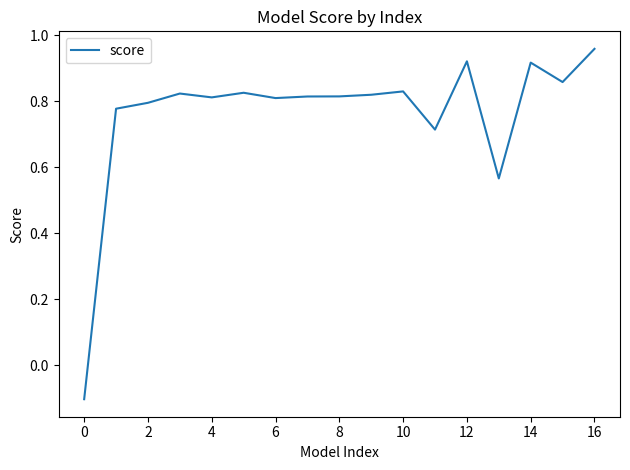

At which category does the chart reach its peak across all series?

16